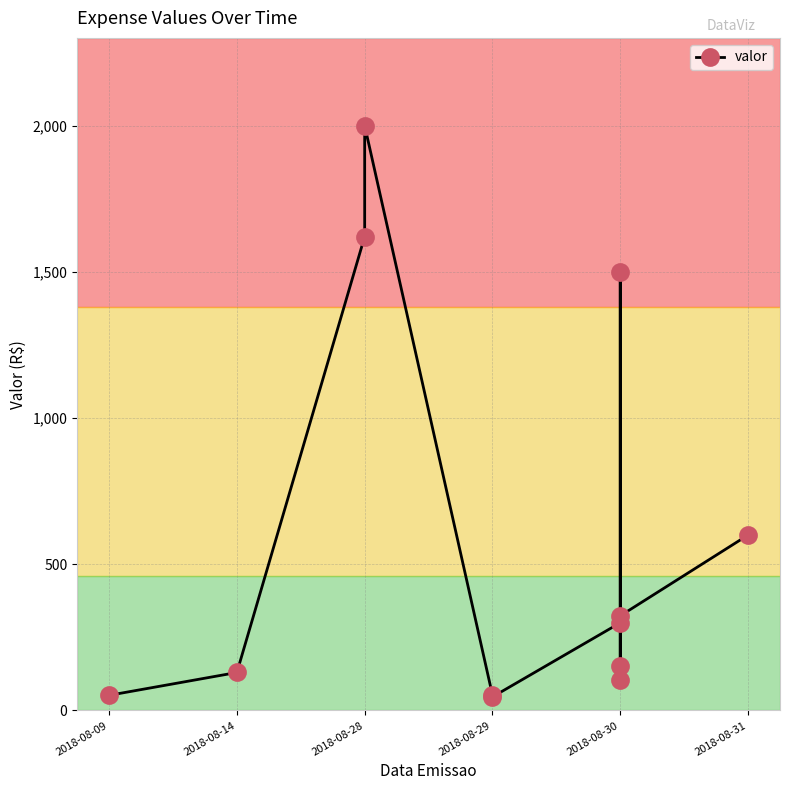

What is the sum of all values?

6883.7